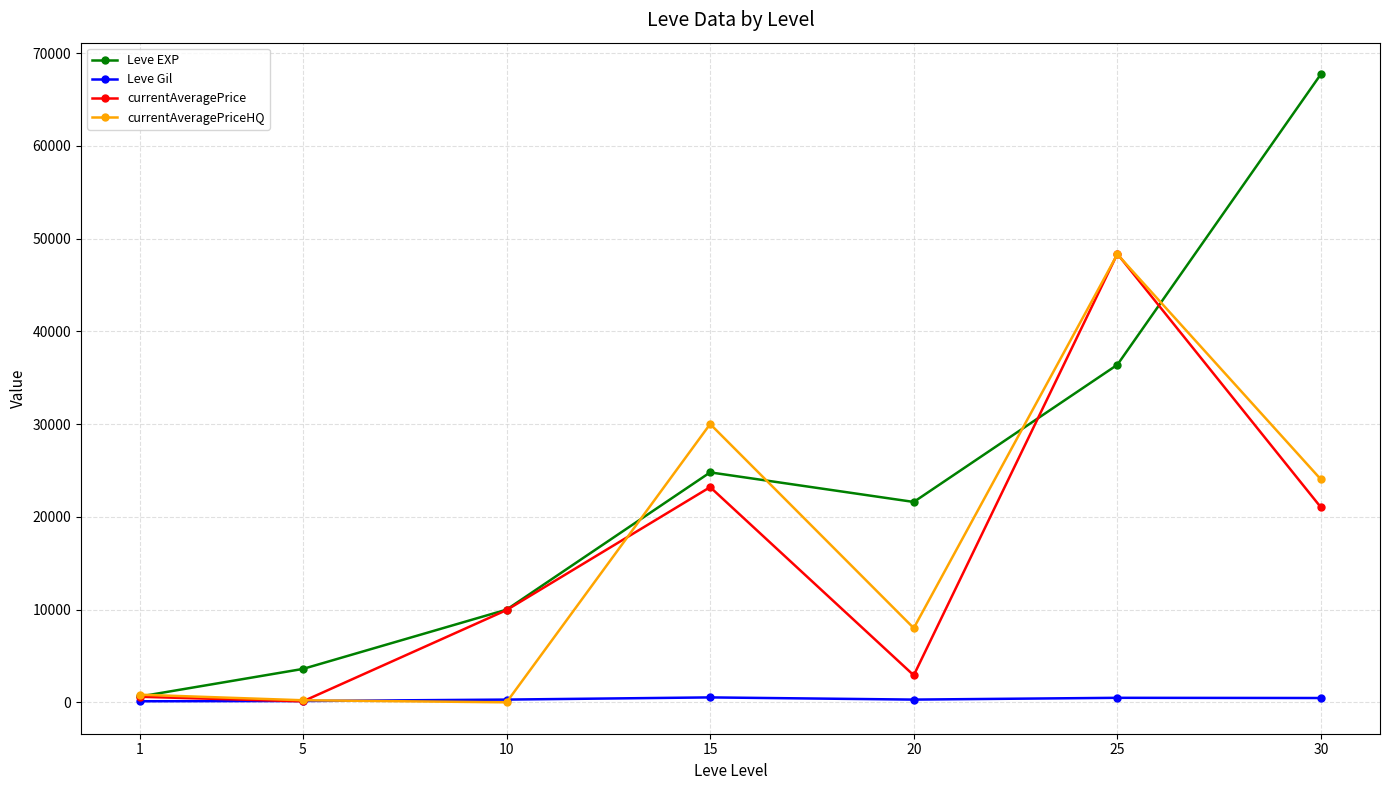

What is the difference between the maximum and minimum values in the Leve Gil series?

416.0